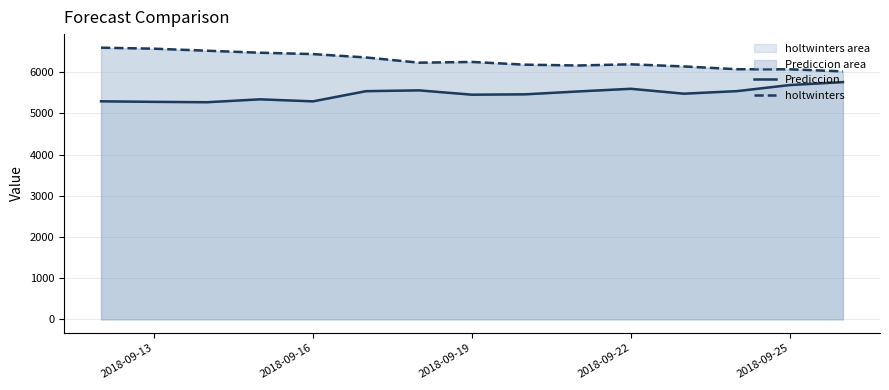

What is the difference between the second highest and minimum values in the holtwinters series?

551.2